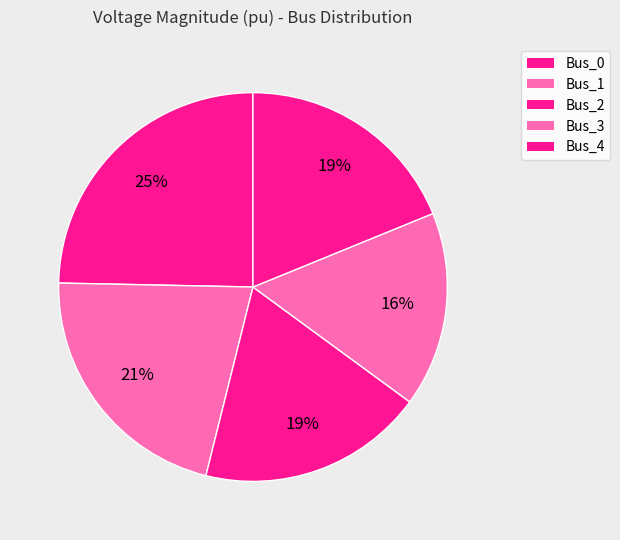

What is the total percentage of Bus_1 and Bus_0?

46.1%